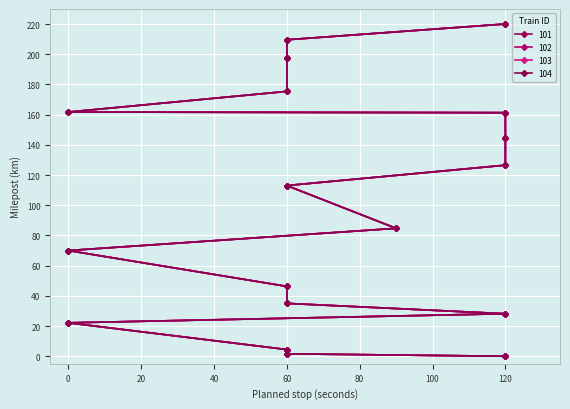

What is the sum of all 101 values?

1801.9